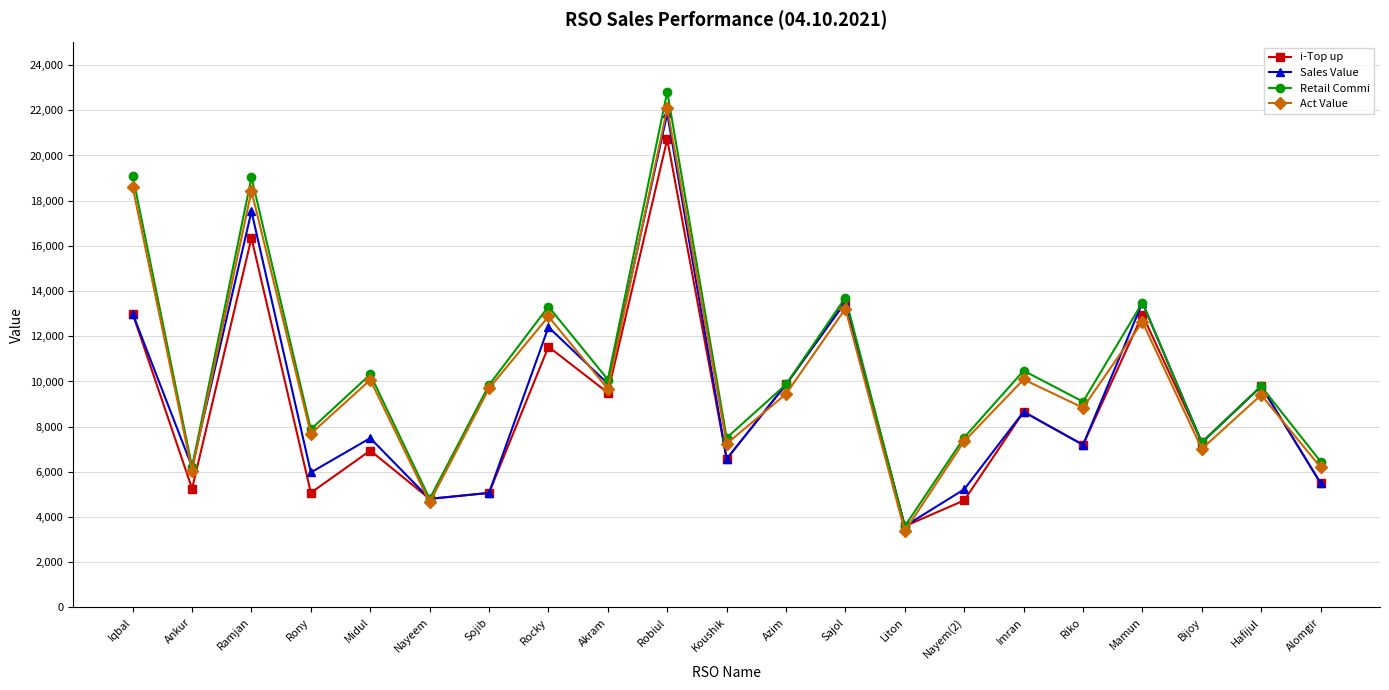

True or false: i-Top up has a value of 6943.0 at Midul.

True